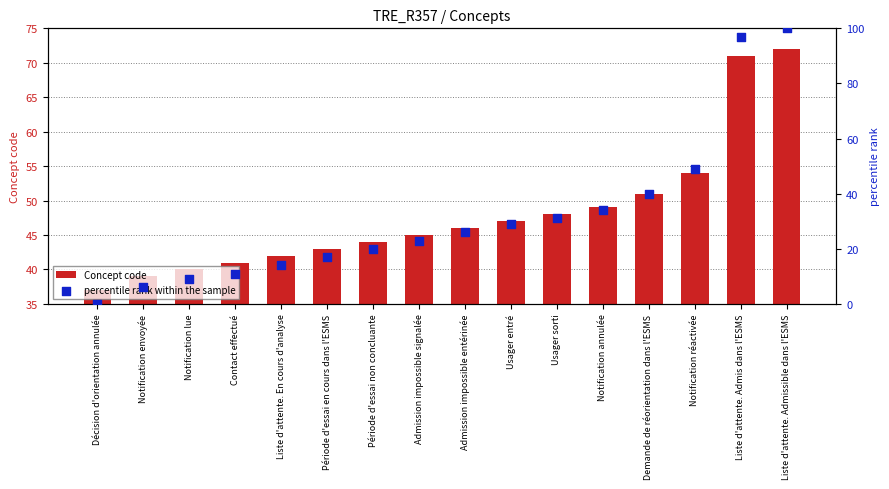

At how many categories does at least one series exceed 91?

2